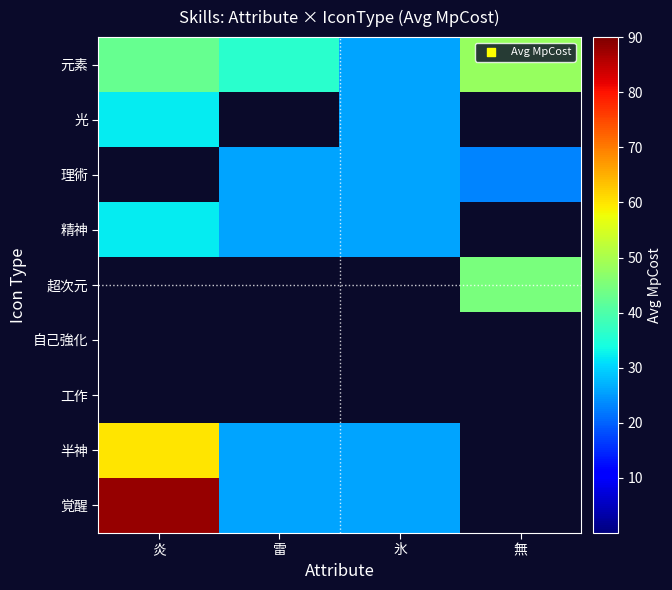

What is the difference between the highest and lowest values at 氷?

26.0